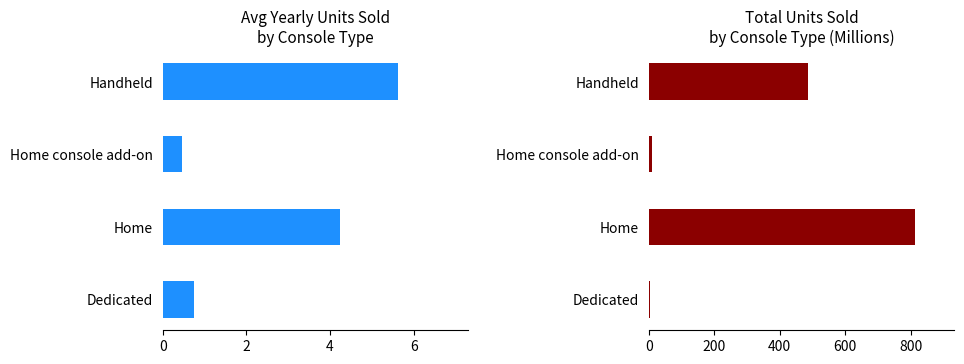

What are all the series names shown in the legend?

Avg Yearly Units Sold (M), Total Units Sold (M)